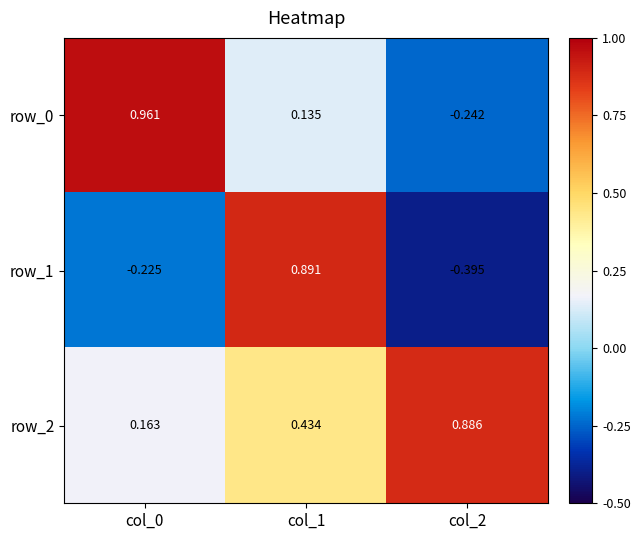

What is the total value across all series at col_1?

1.5